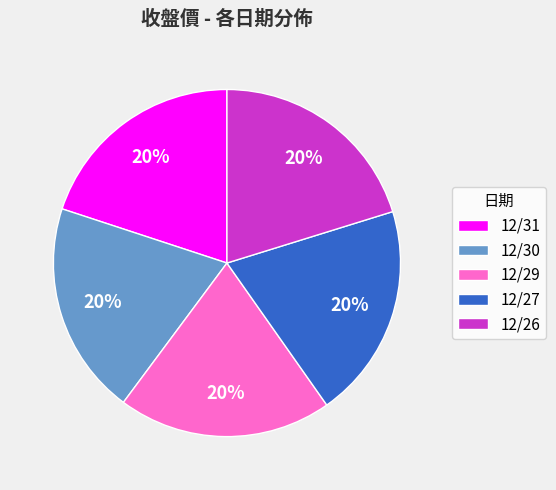

Is 12/27 the majority of the pie?

No